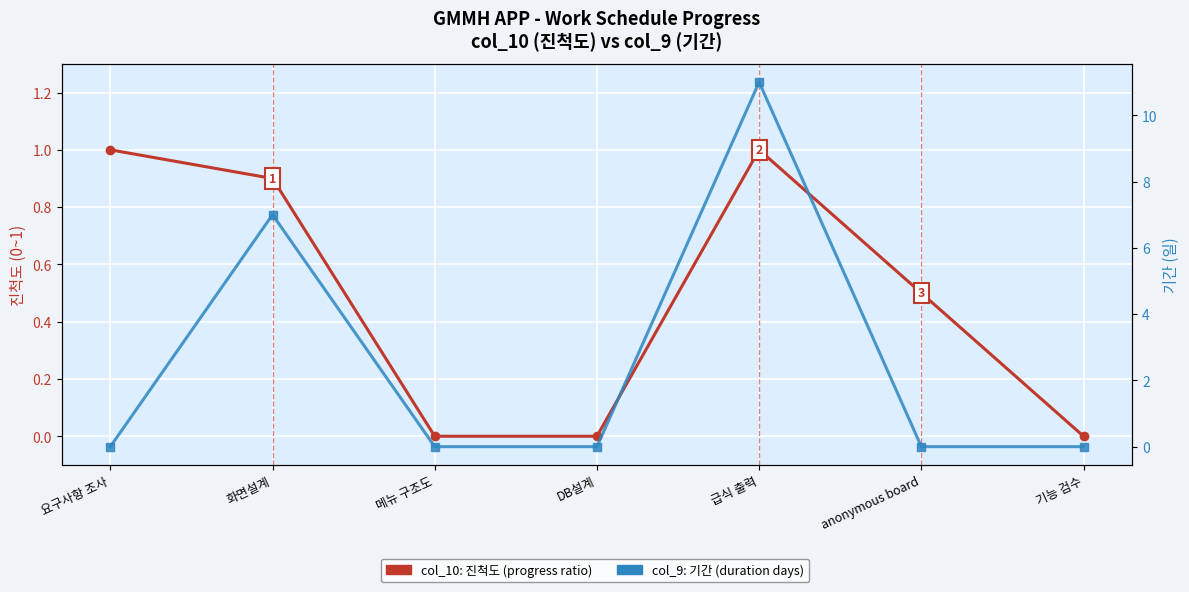

True or false: col_9 (기간) and col_10 (진척도) intersect in this chart.

True